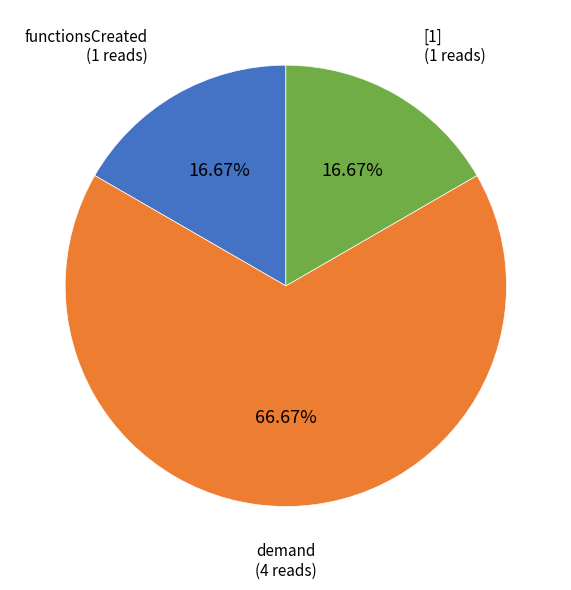

Does any single category account for the majority?

Yes